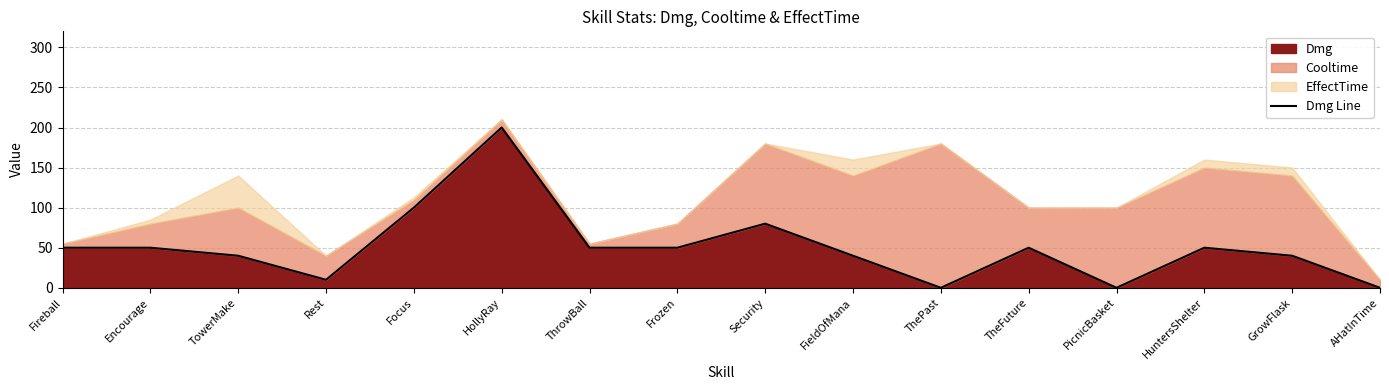

What is the difference between the second highest and minimum values?

100